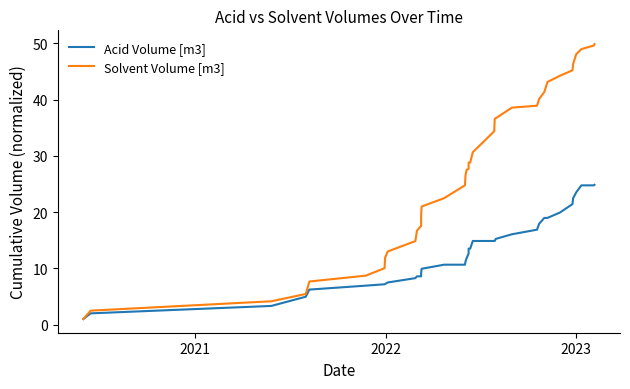

True or false: Solvent Volume [m3] and Acid Volume [m3] intersect in this chart.

False